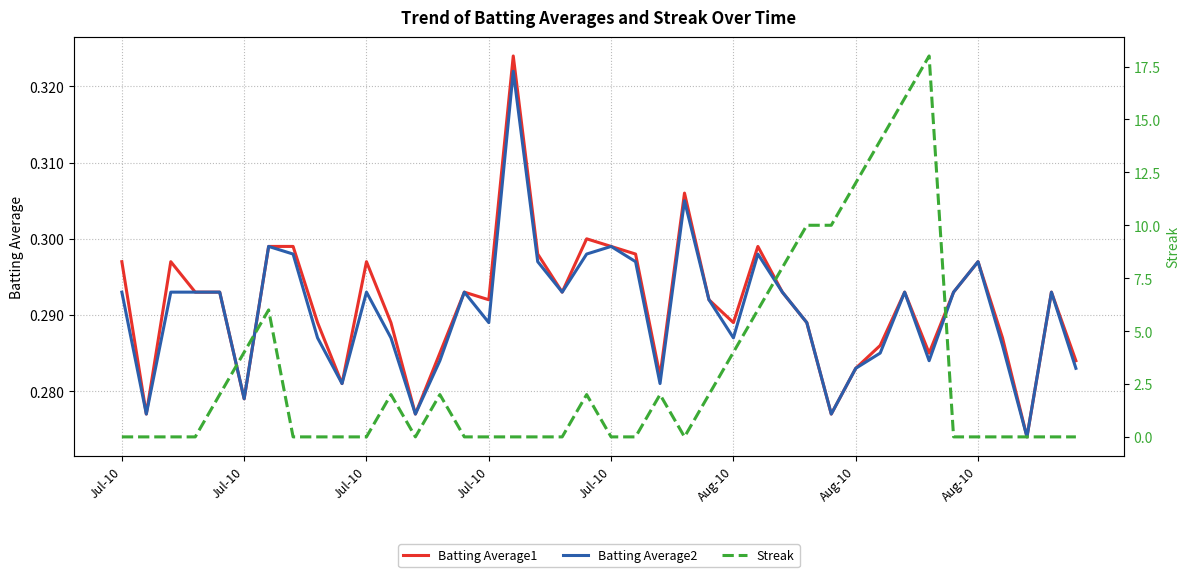

Where is the first local minimum for Streak?

12